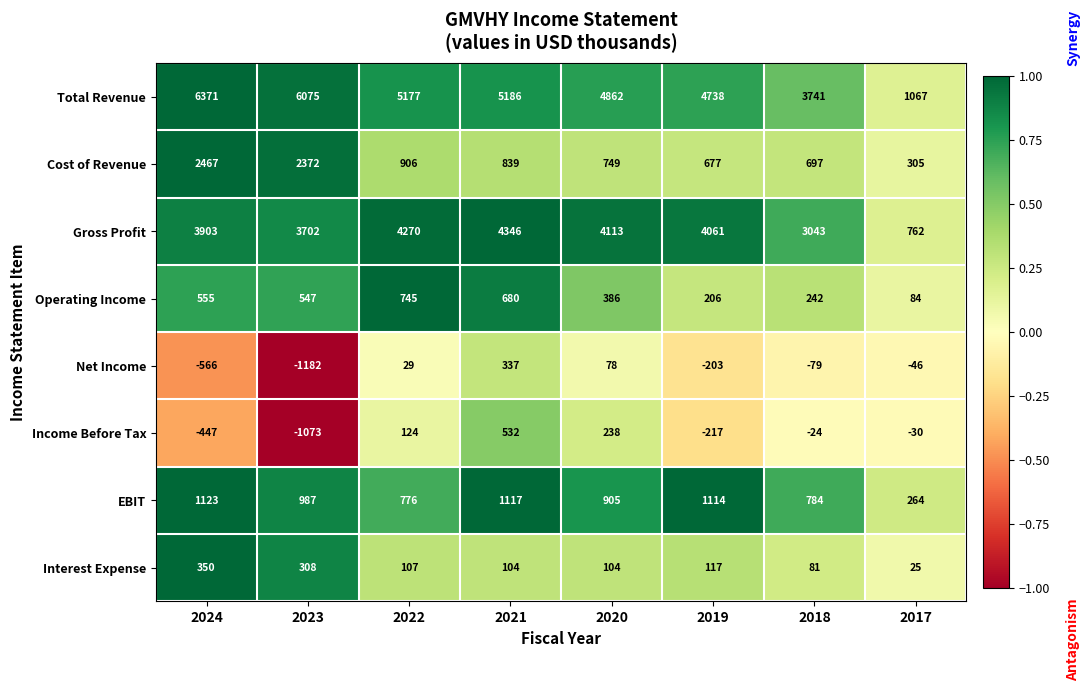

What is the spread (max minus min) of values at 2023?

7257